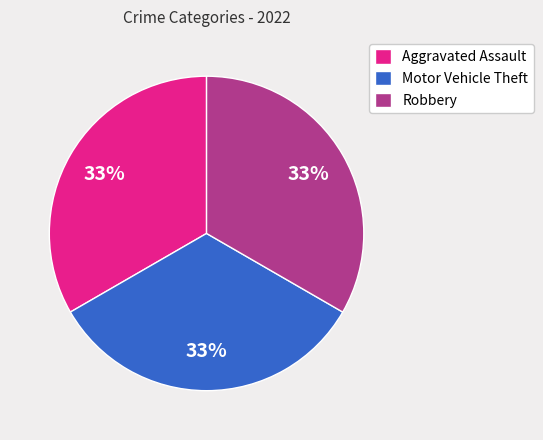

To the nearest percent, what is the difference between the largest and smallest slice percentages?

0%